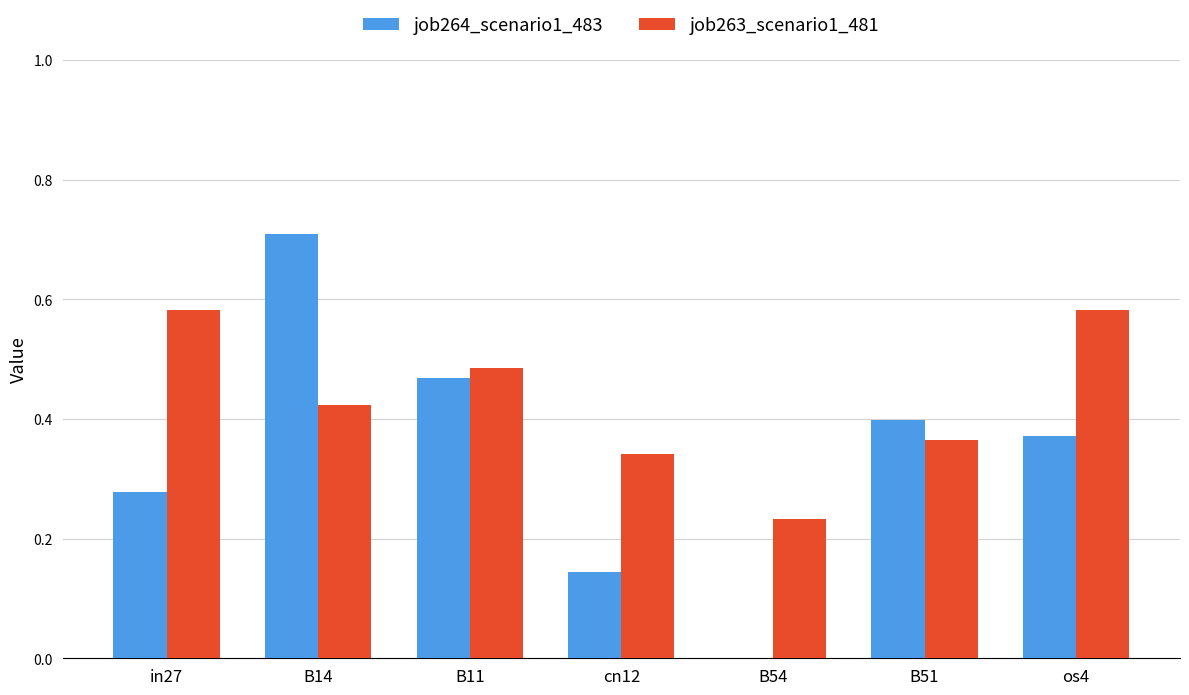

Count the job264_scenario1_483 values in the range 0 to 1.

7